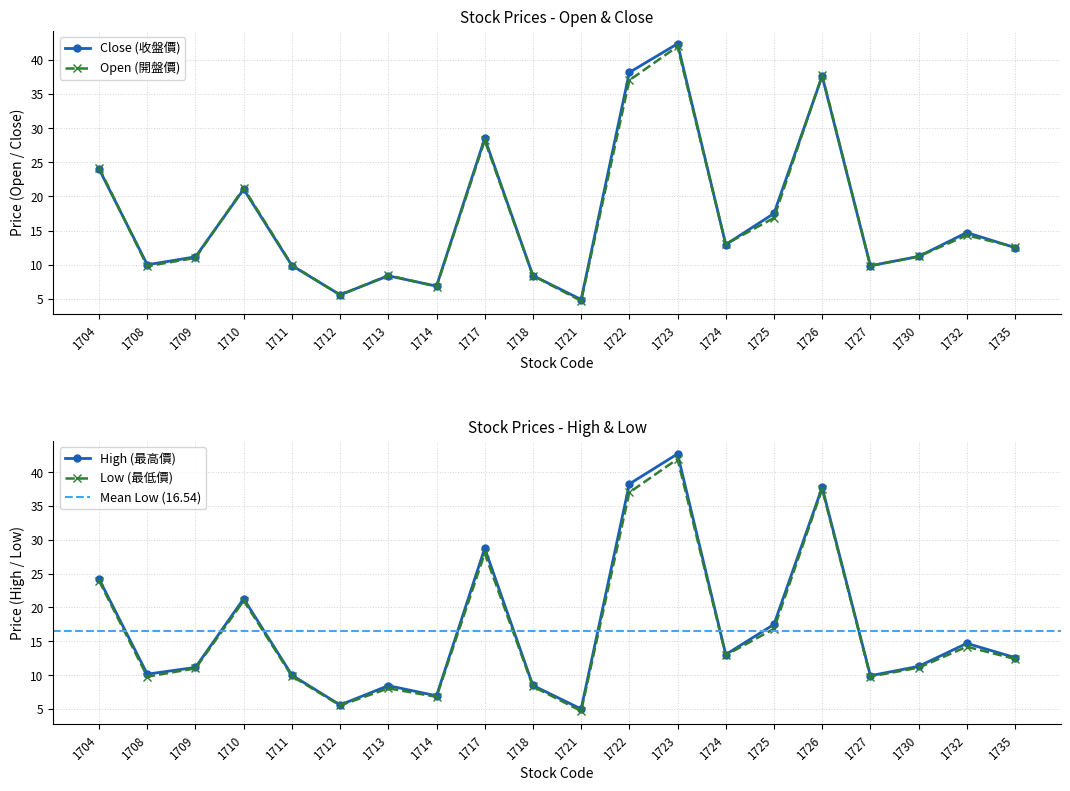

What is the highest value of the Open (開盤價) series?

42.0